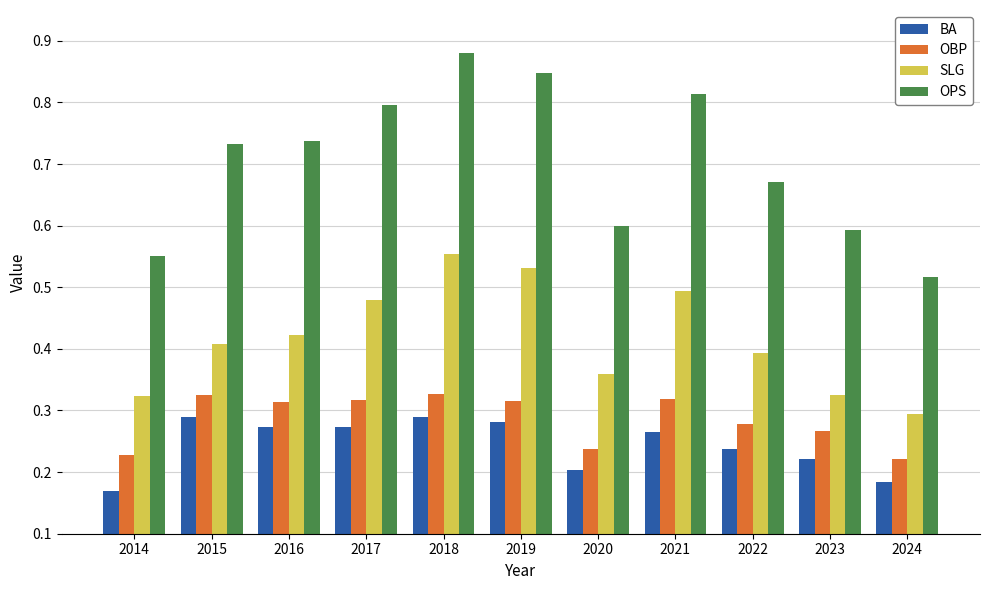

What is the sum of all SLG values?

4.6